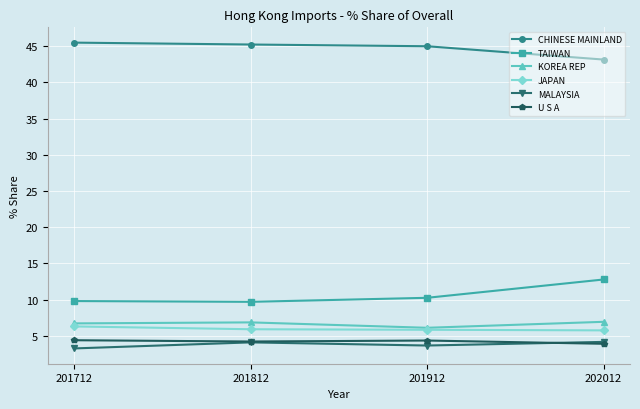

How many lines are shown in the chart?

6